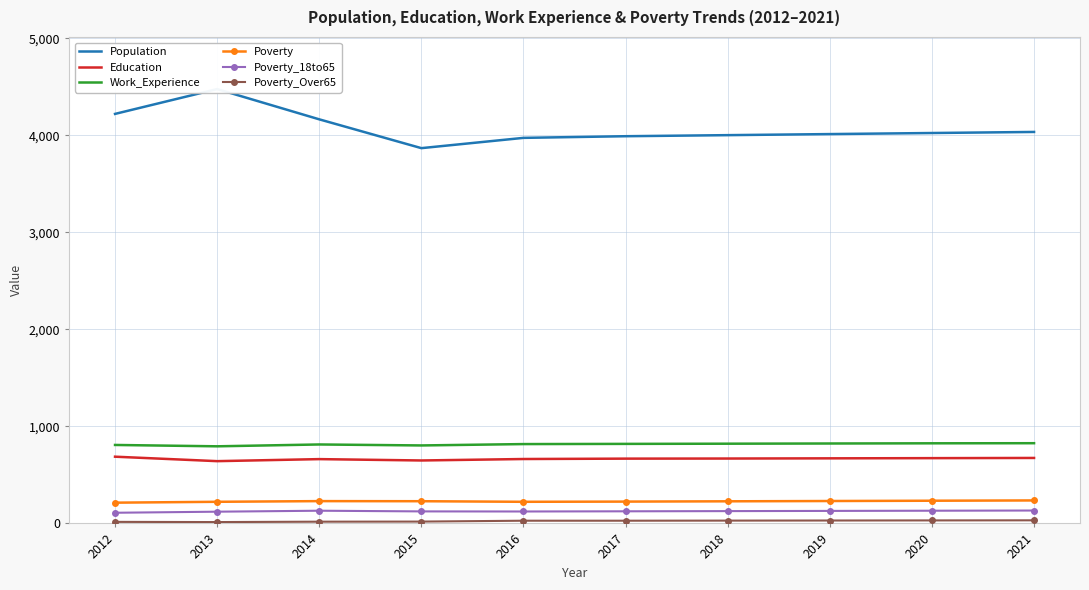

At which category is the sum across all series the highest?

2013